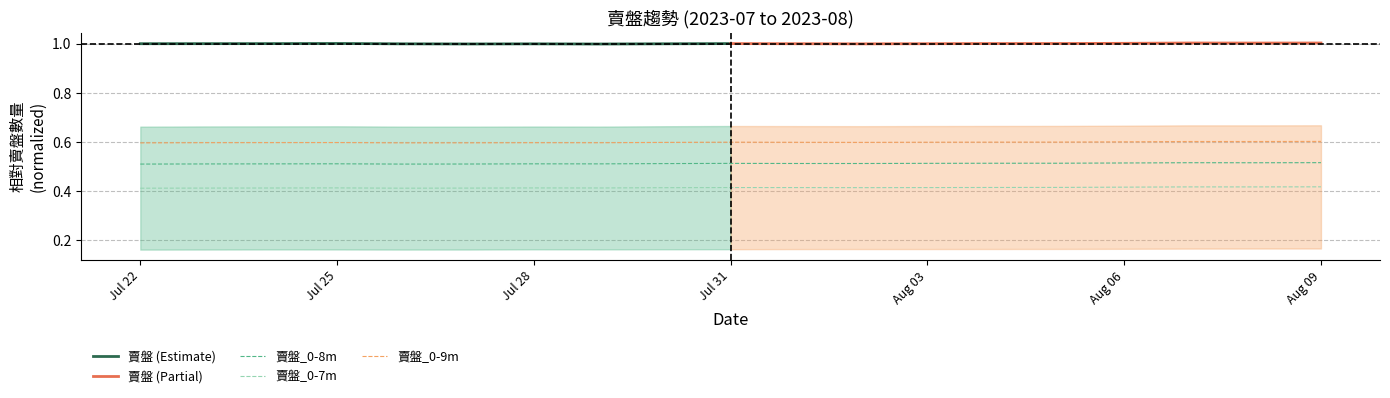

True or false: 賣盤_0-7m has a value of 0.7 at Jul 22.

False